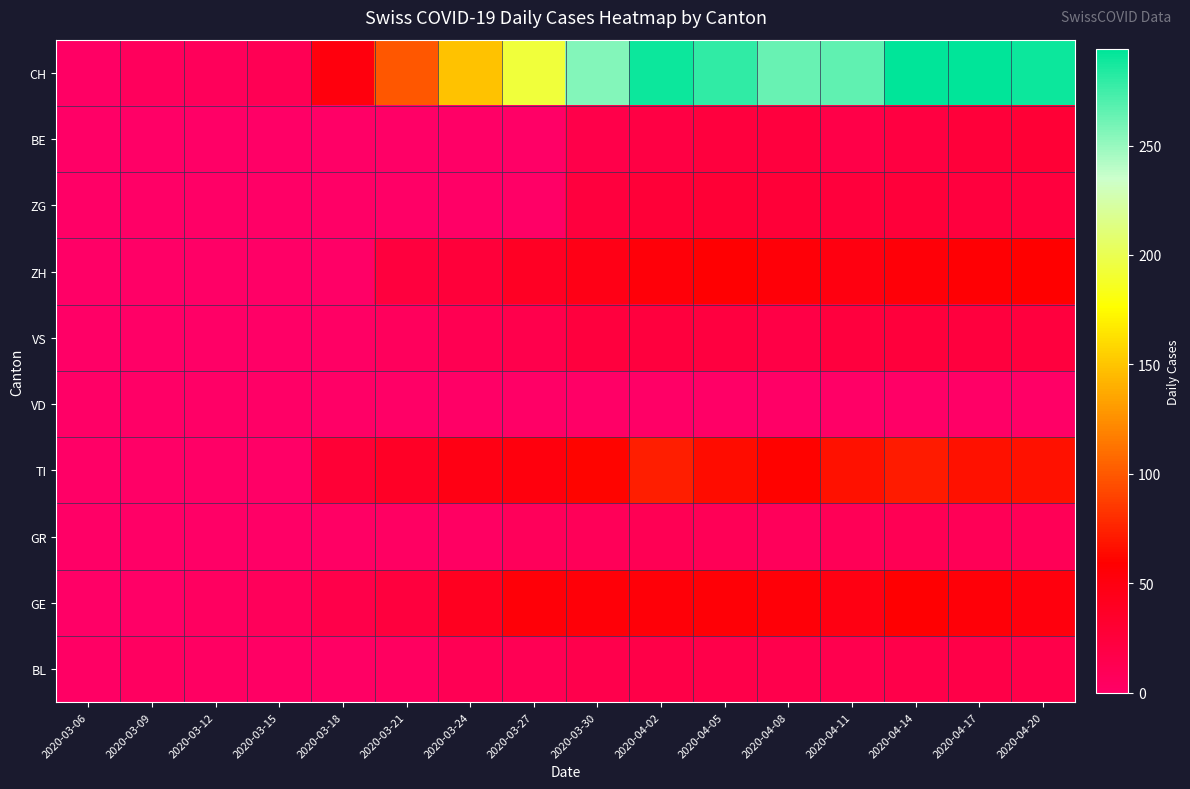

Count the number of categories in the chart.

16